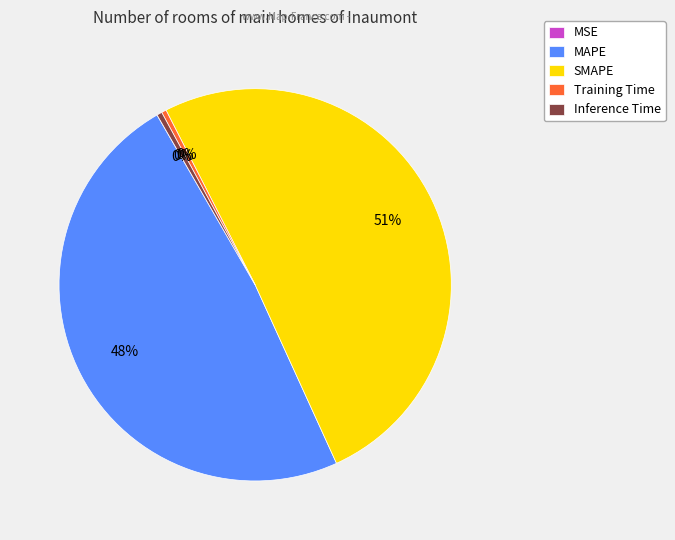

Is MAPE the majority of the pie?

No